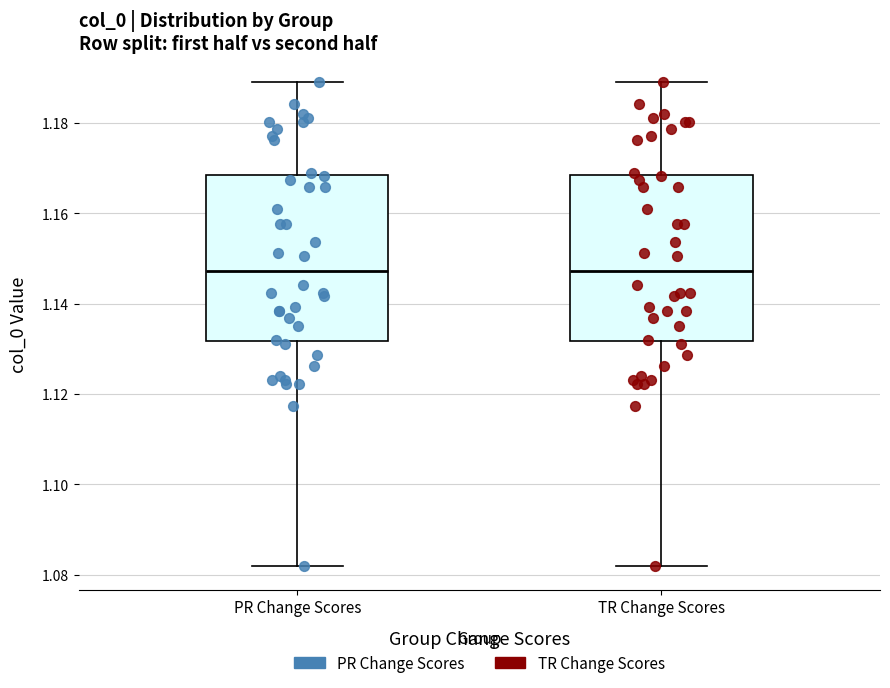

Reading left to right, transcribe this box plot: for each box, give where its median line is, the range the box spans, and where its two whiskers end, as read against the y-axis. The values are not printed on the chart, so give them approximately, as read against the axis.

PR Change Scores: median 1.148, box 1.132 to 1.168, whiskers 1.082 to 1.190
TR Change Scores: median 1.148, box 1.132 to 1.168, whiskers 1.082 to 1.190